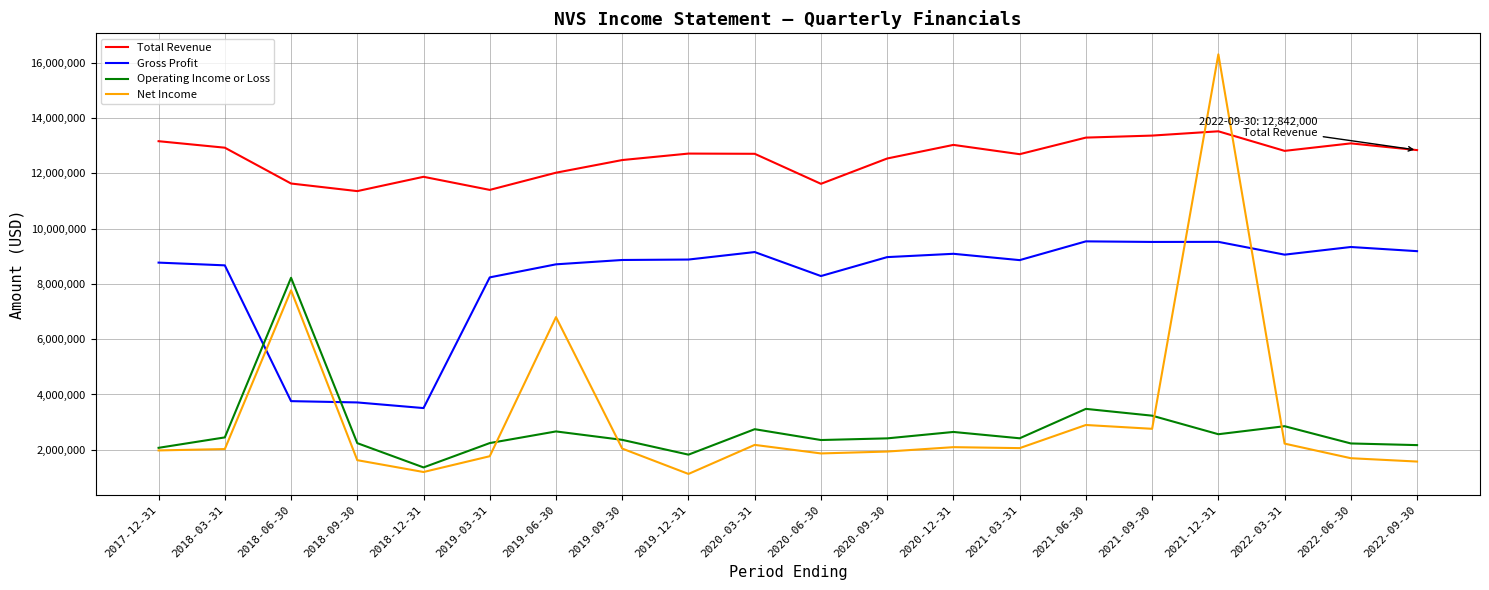

How many lines are shown in the chart?

4